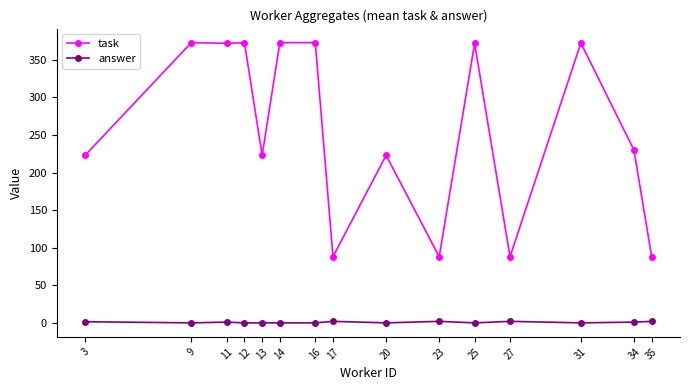

Count the number of categories in the chart.

15